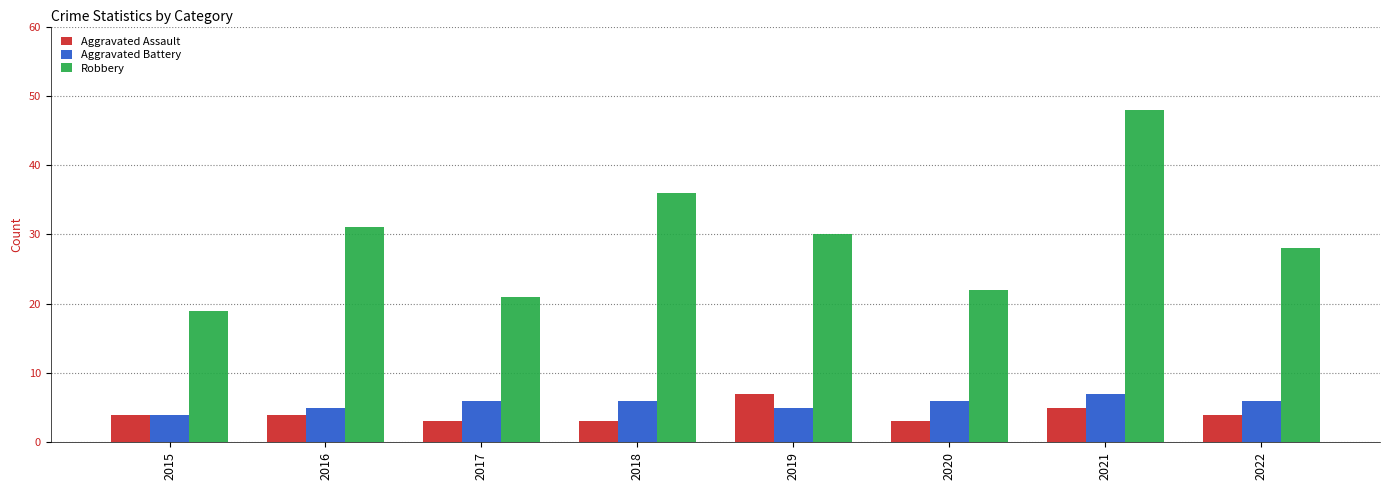

Is it true that Aggravated Assault equals 2 at 2016?

False